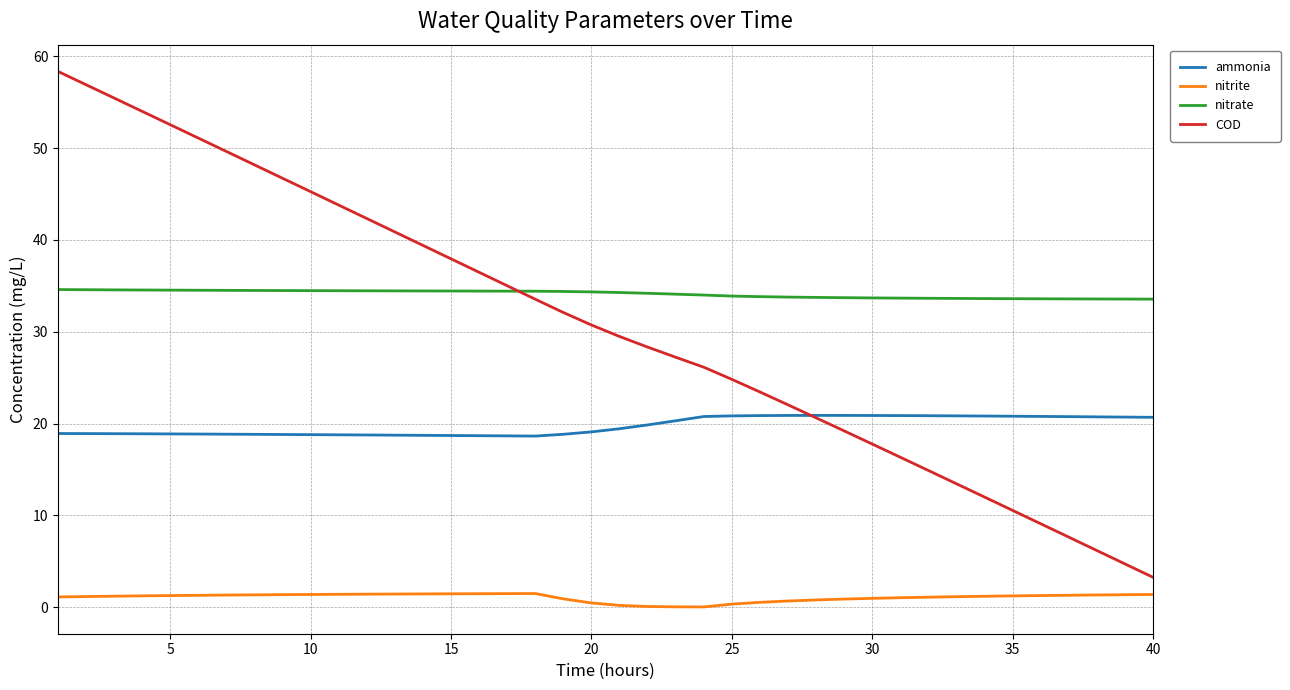

What are all the series names shown in the legend?

ammonia, nitrite, nitrate, COD